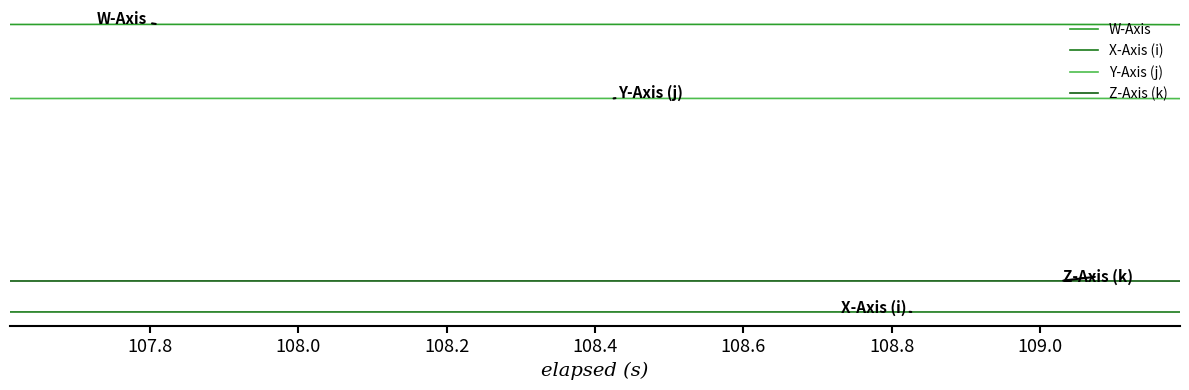

Does the chart display data point markers on the line(s)?

No